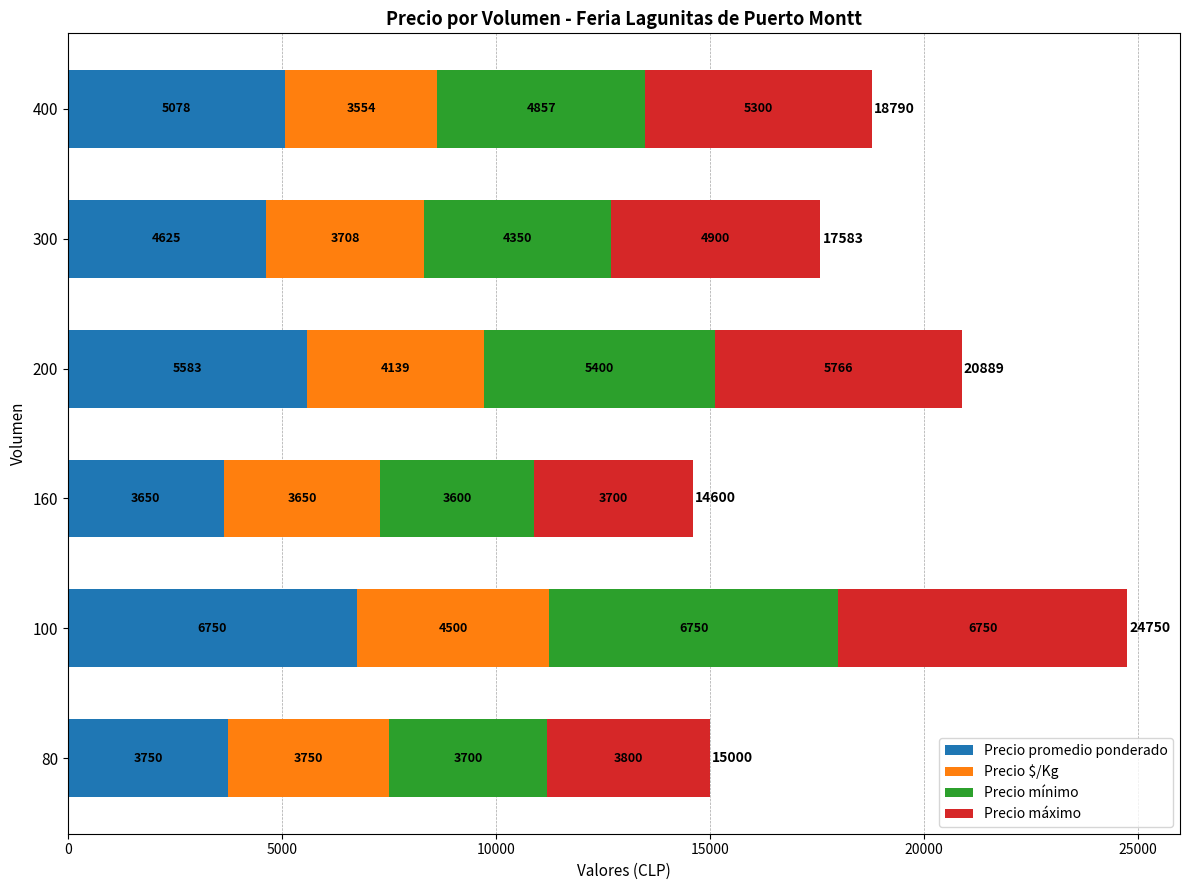

What is the total value across all series at 200?

20889.0